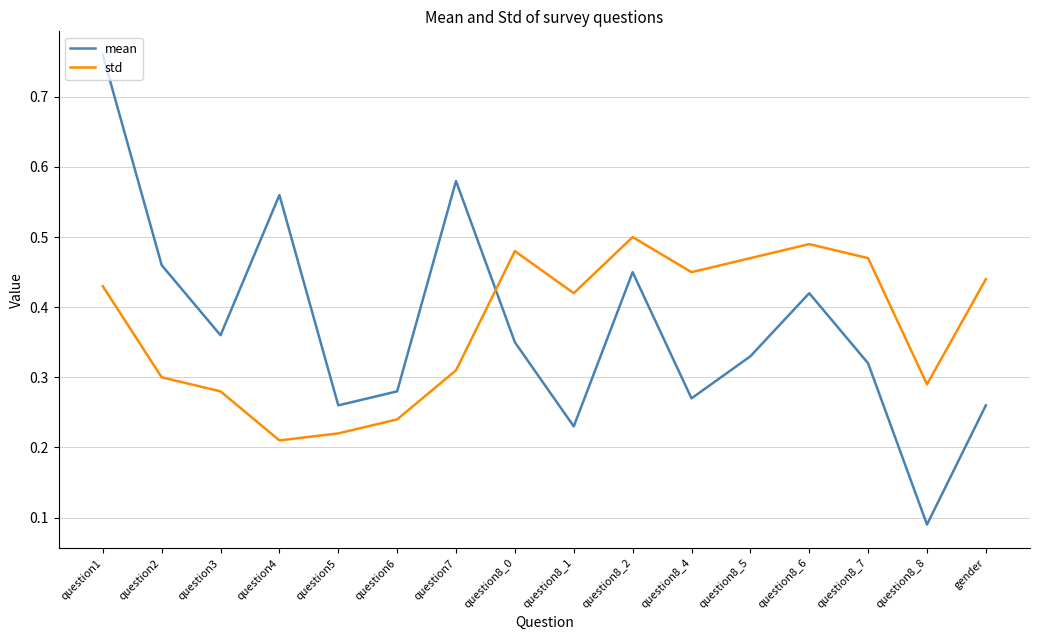

How many categories are shown in the chart?

16